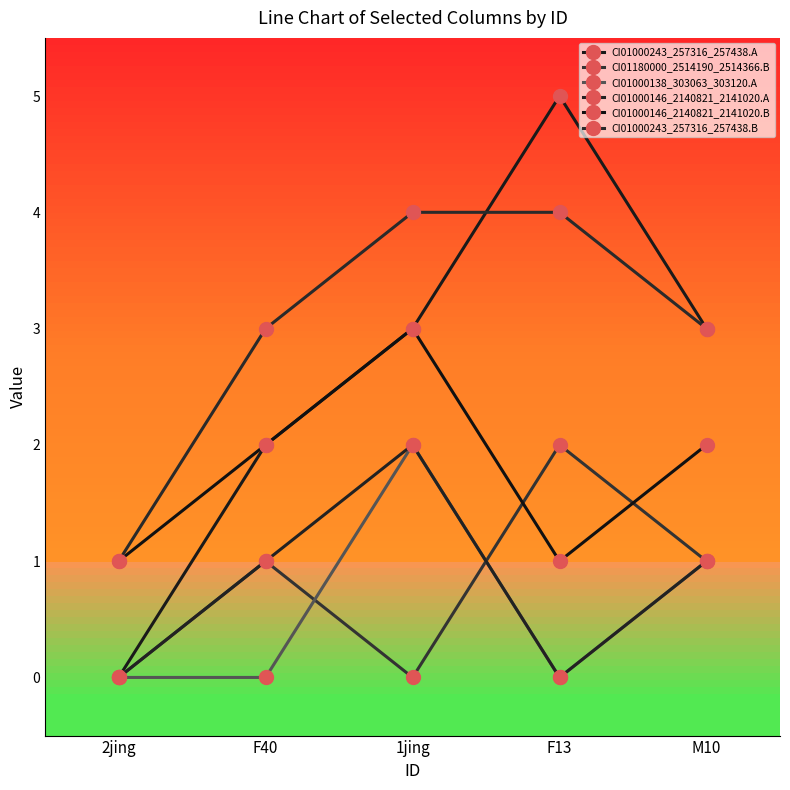

What is the total value across all series at F40?

9